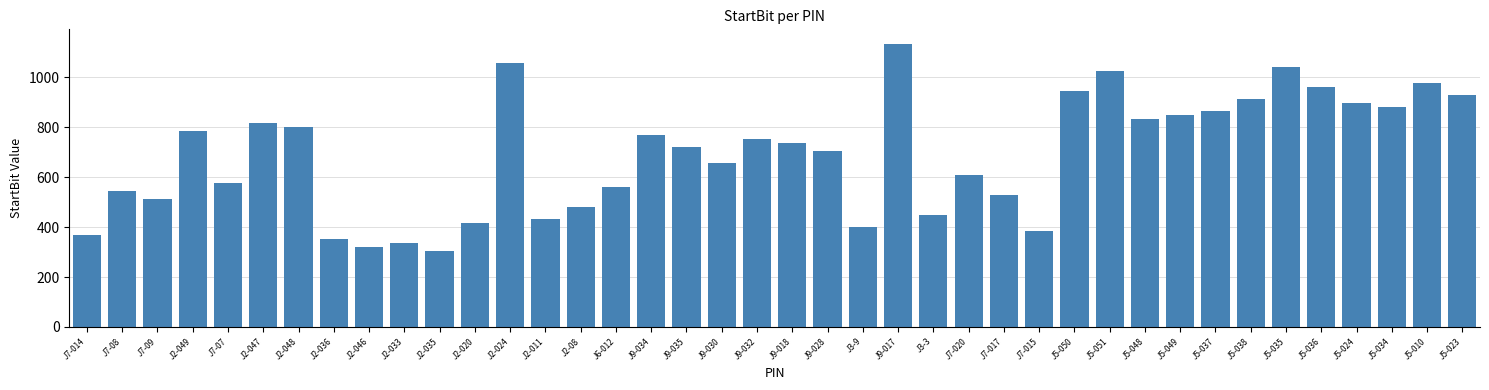

Is it true that the value at J7-015 is 682?

False